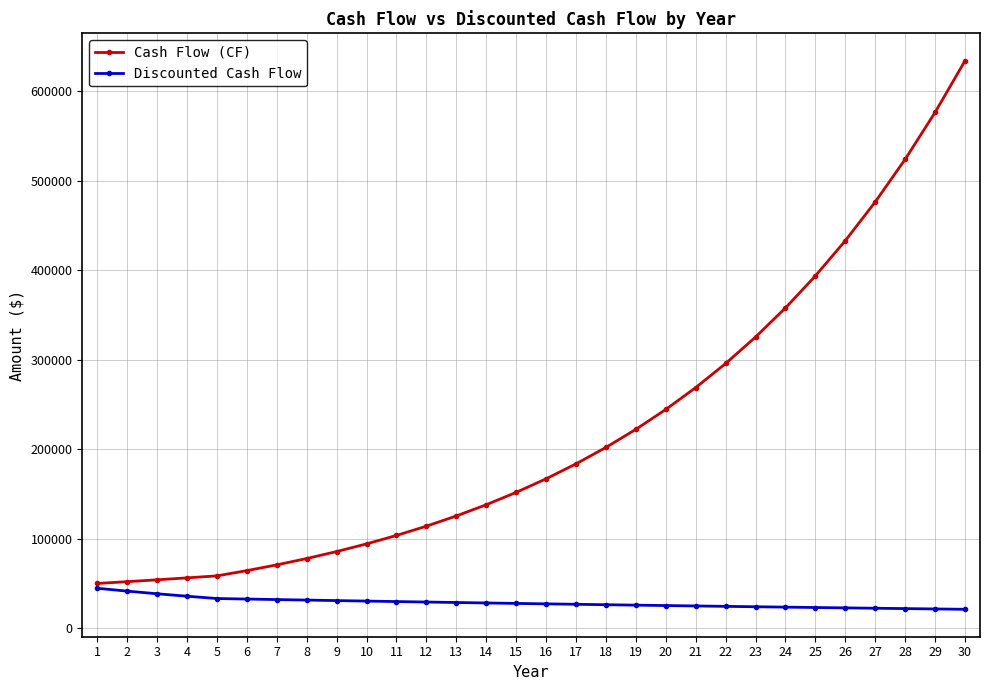

Is the value of Cash Flow (CF) at 13 greater than the value of Discounted Cash Flow at 12?

Yes